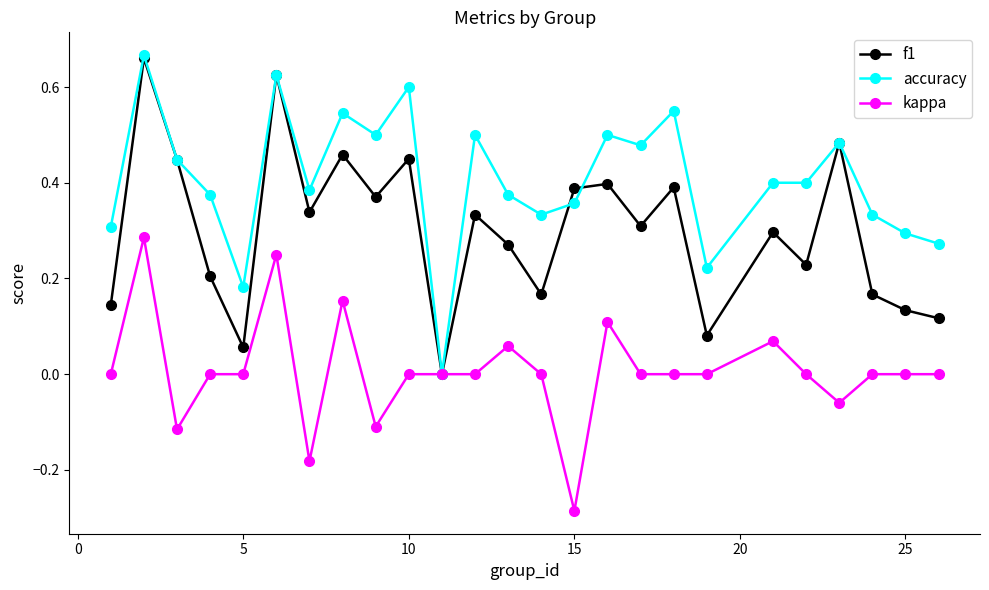

Which series has the largest total across all categories?

accuracy